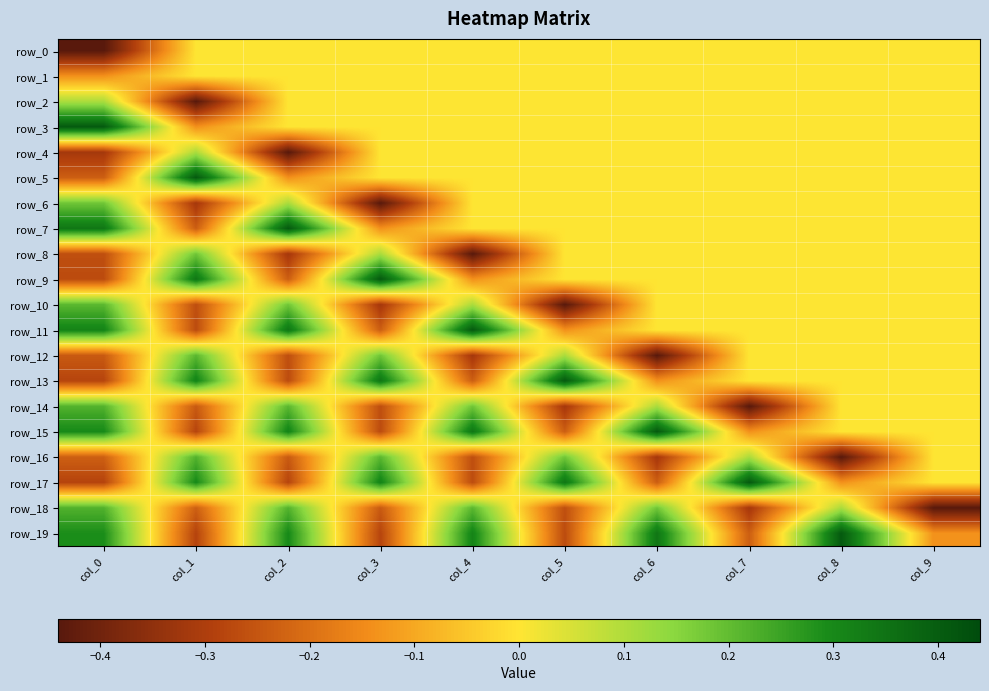

What is the sum of all row_1 values?

-0.1